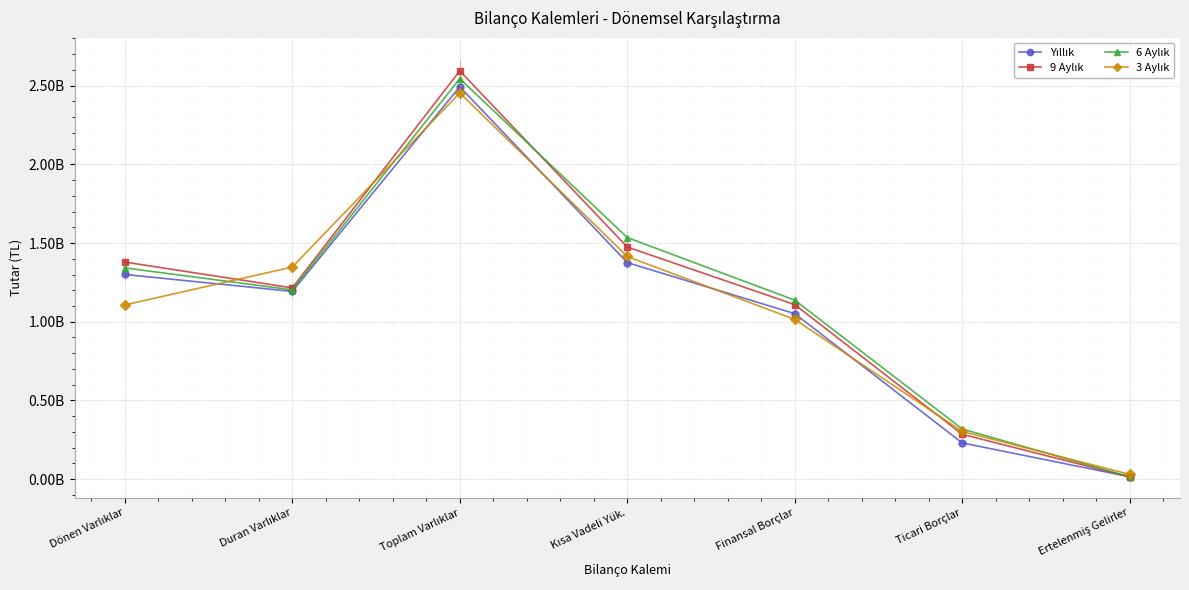

What is the sum of the 3 Aylık values at Toplam Varlıklar and Kısa Vadeli Yük.?

3869099749